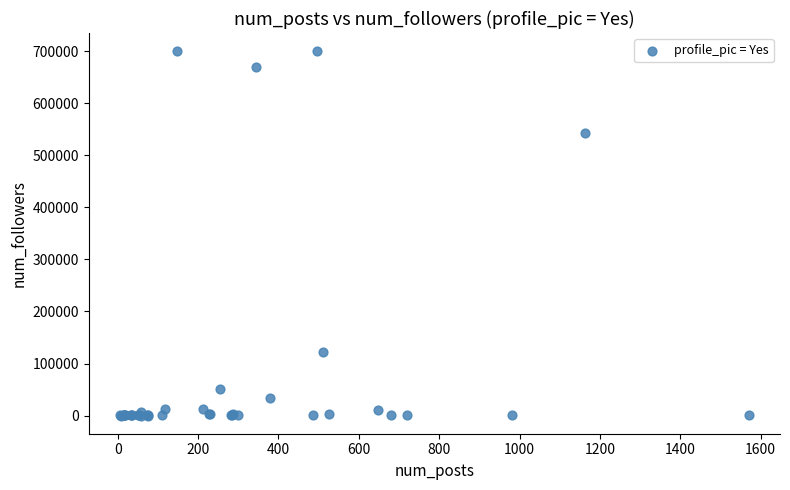

What Y value in the scatter plot is closest to 350052?

542073